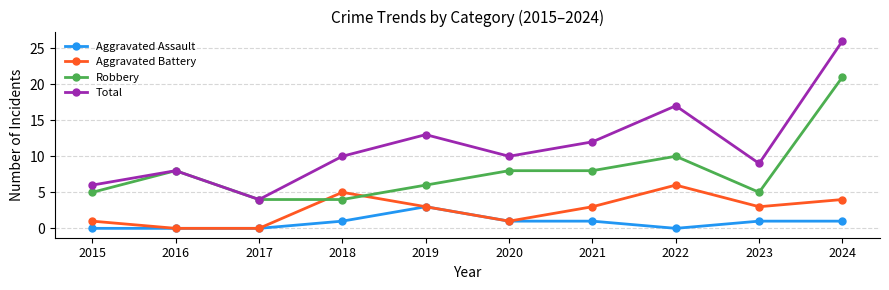

What is the difference between the maximum and minimum values in the Total series?

22